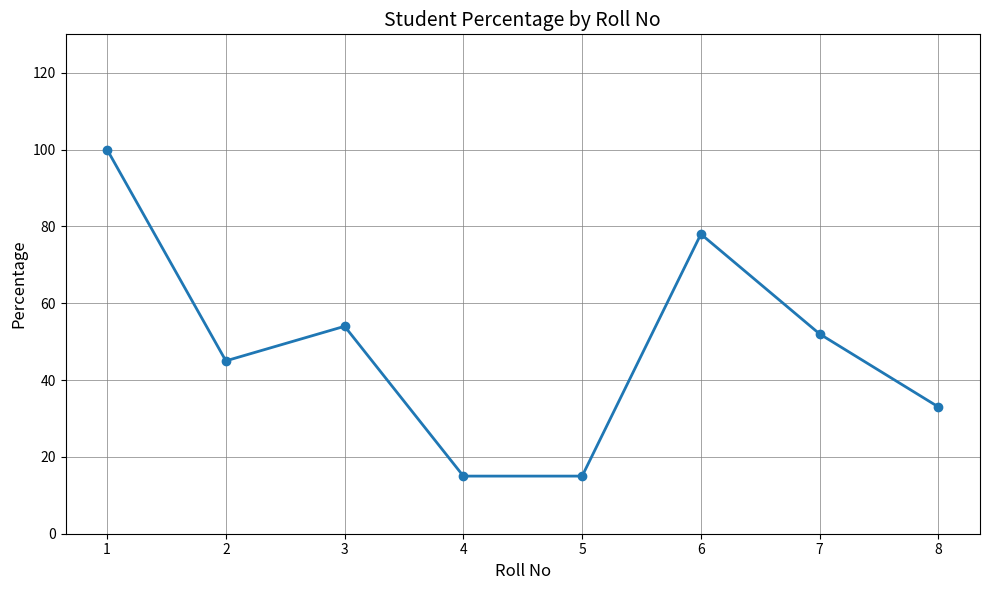

Count the values in the range 33 to 78.

5